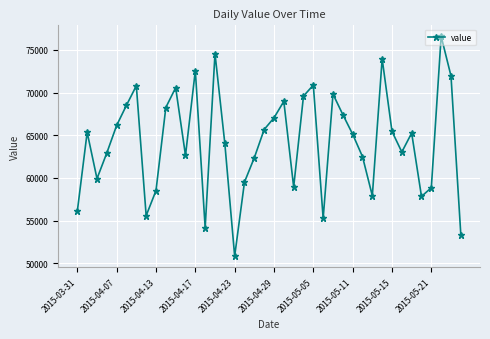

What is the greatest value displayed?

76593